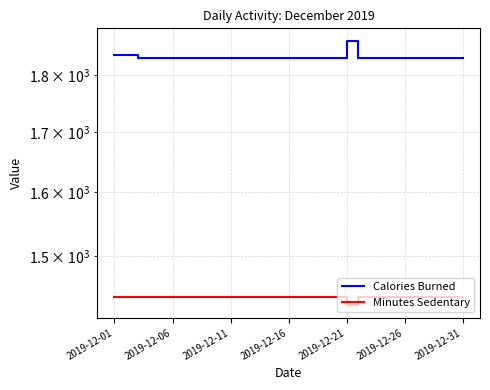

Which category has the lowest value in the Calories Burned series?

2019-12-11